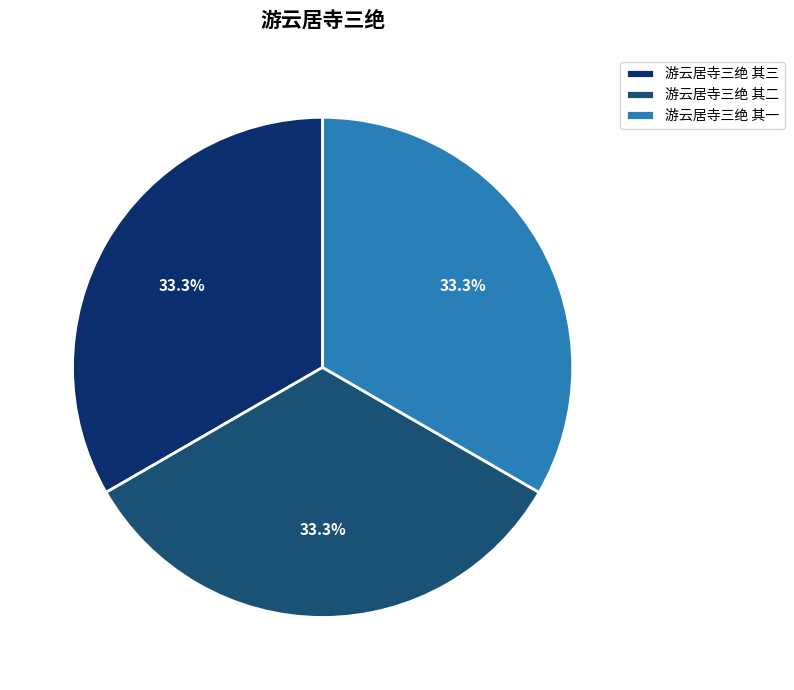

How many slices are in this pie chart?

3